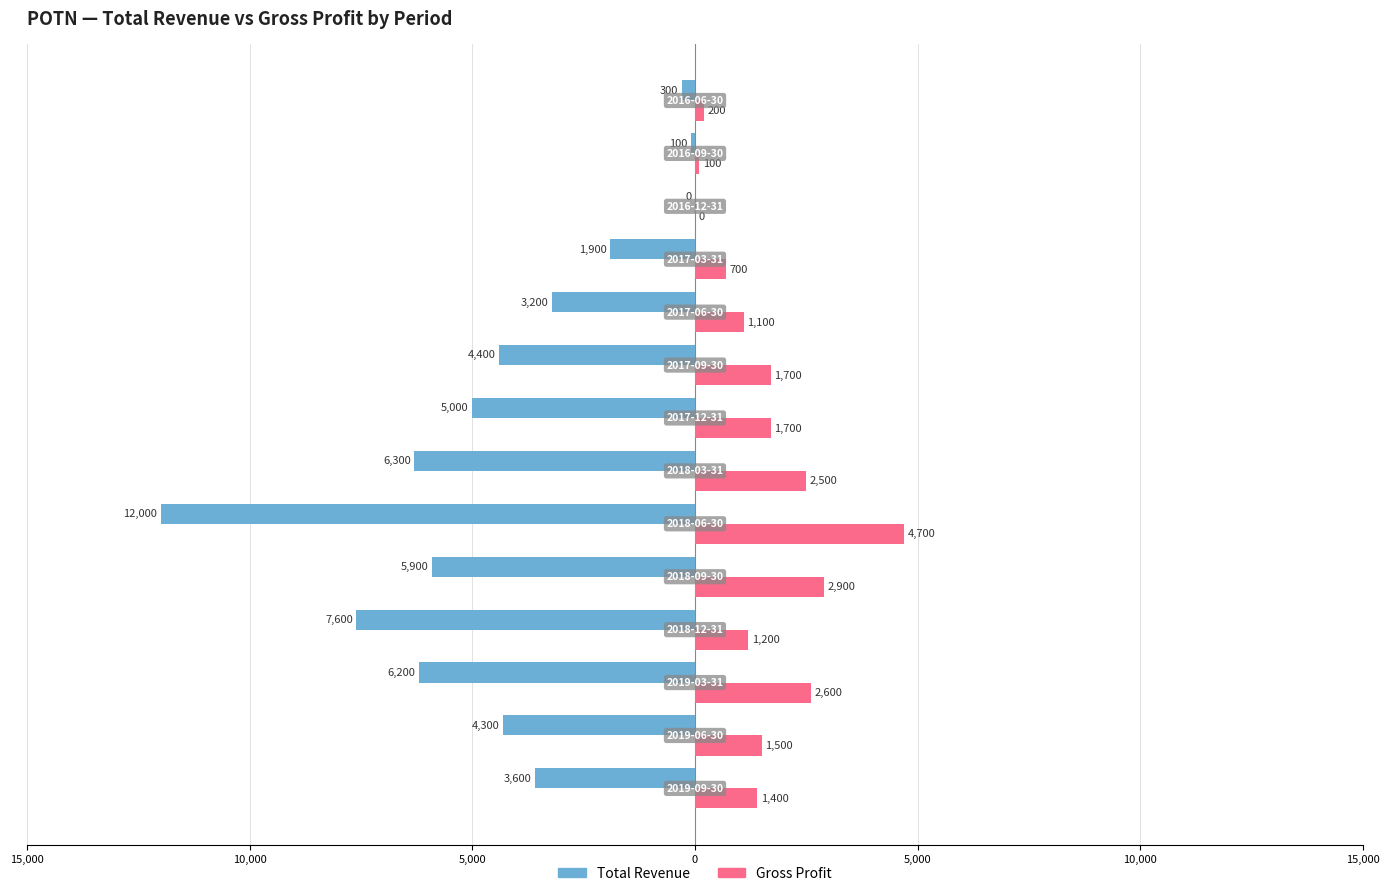

What are all the series names shown in the legend?

Total Revenue, Gross Profit